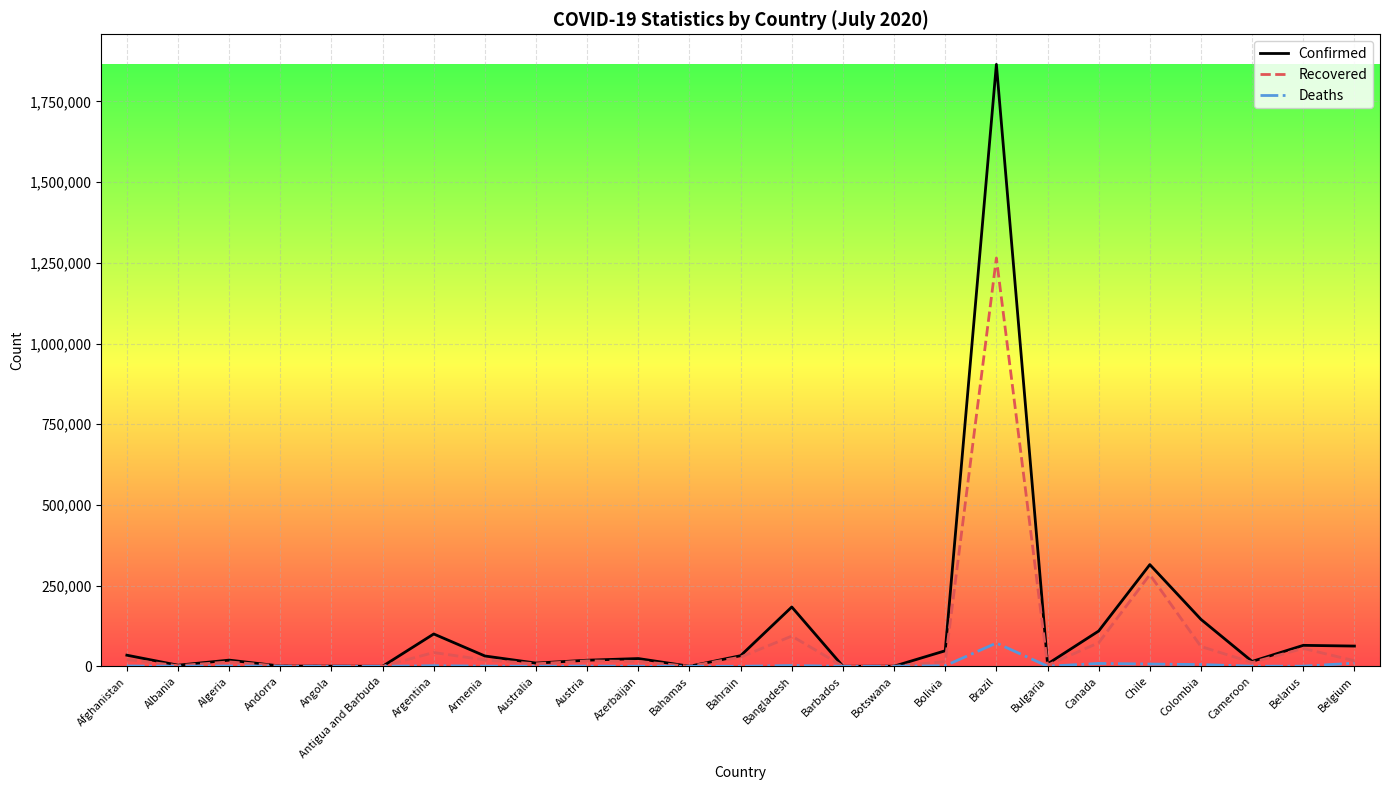

At which label does Recovered reach its peak?

Brazil